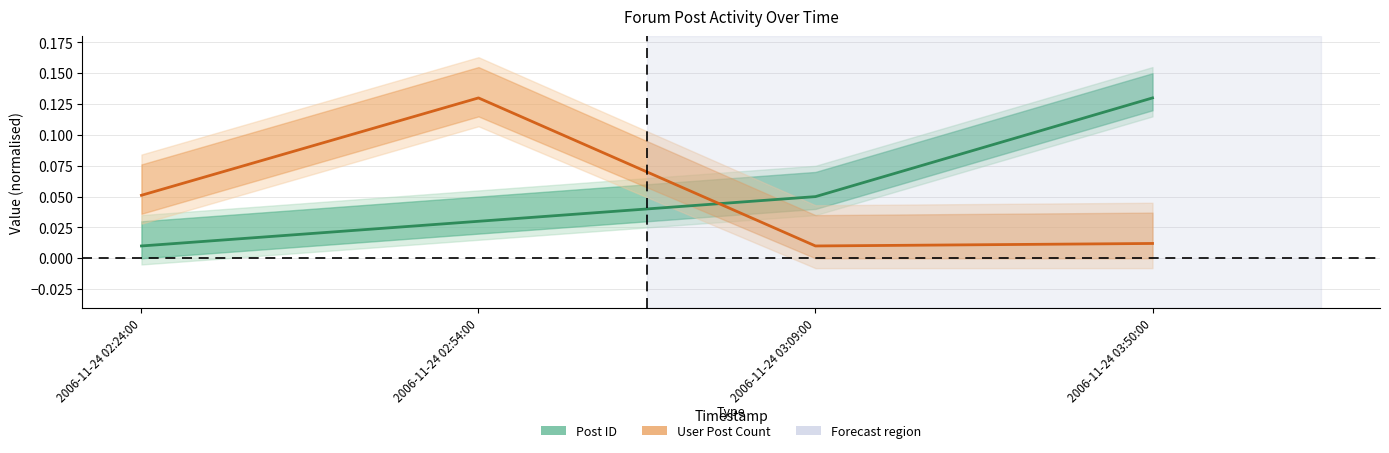

What is the sum of all Post ID values?

0.2